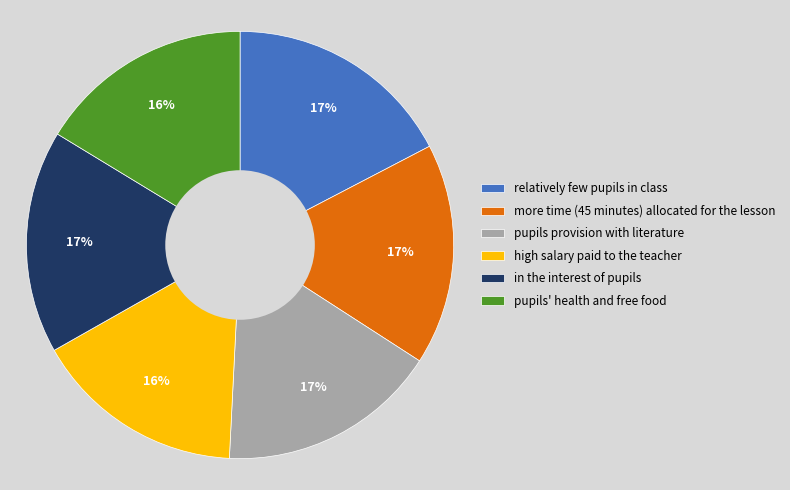

Do more time (45 minutes) allocated for the lesson and relatively few pupils in class together represent more than half of the pie?

No